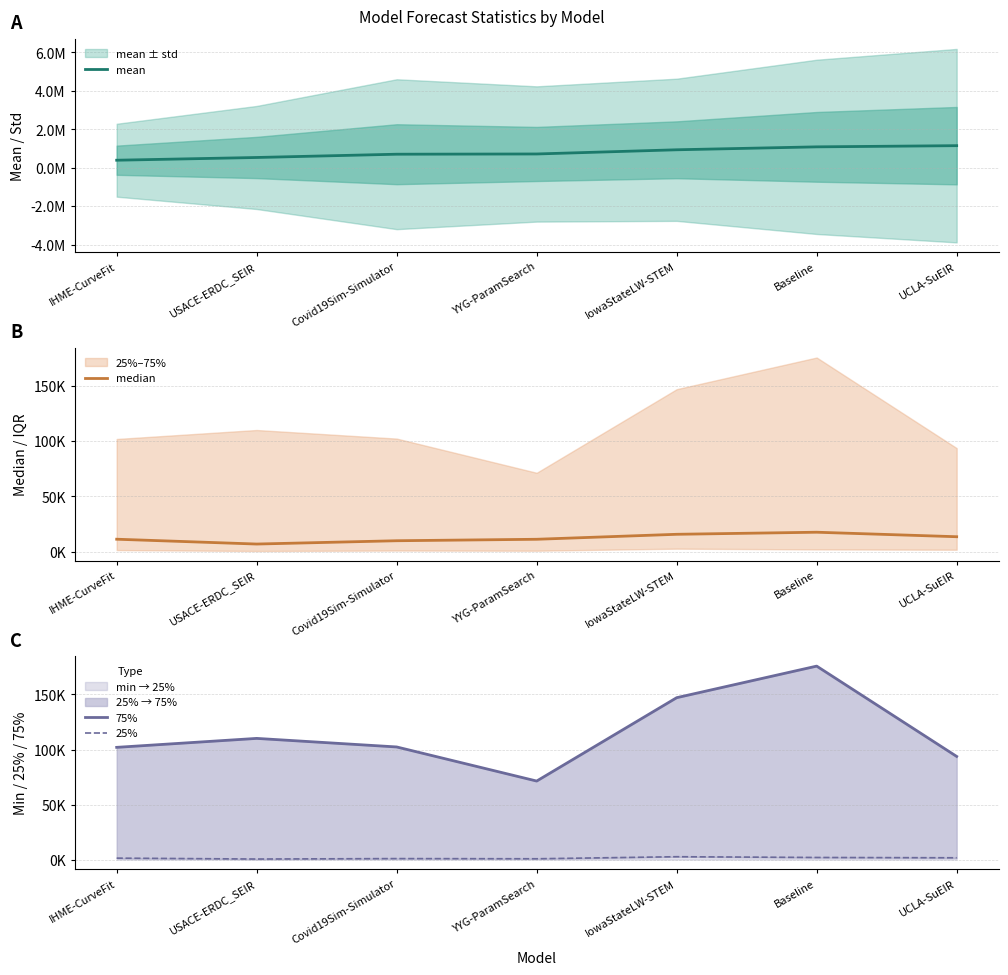

How many data points in 75% are less than 102328?

3